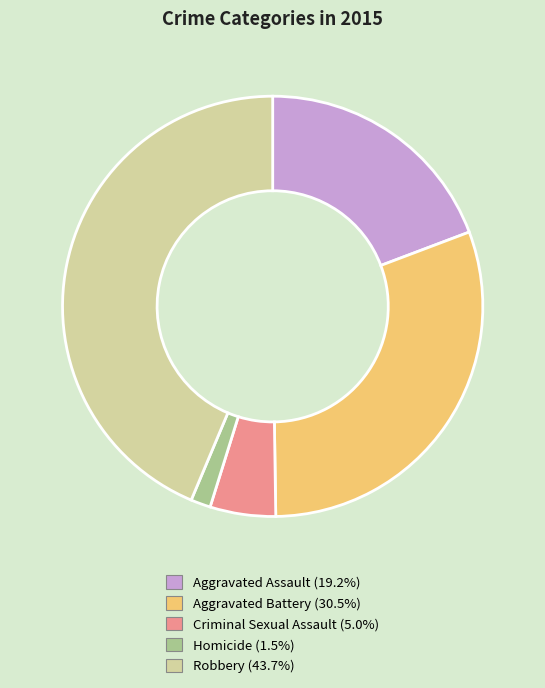

What is the smallest slice in the pie chart?

Homicide